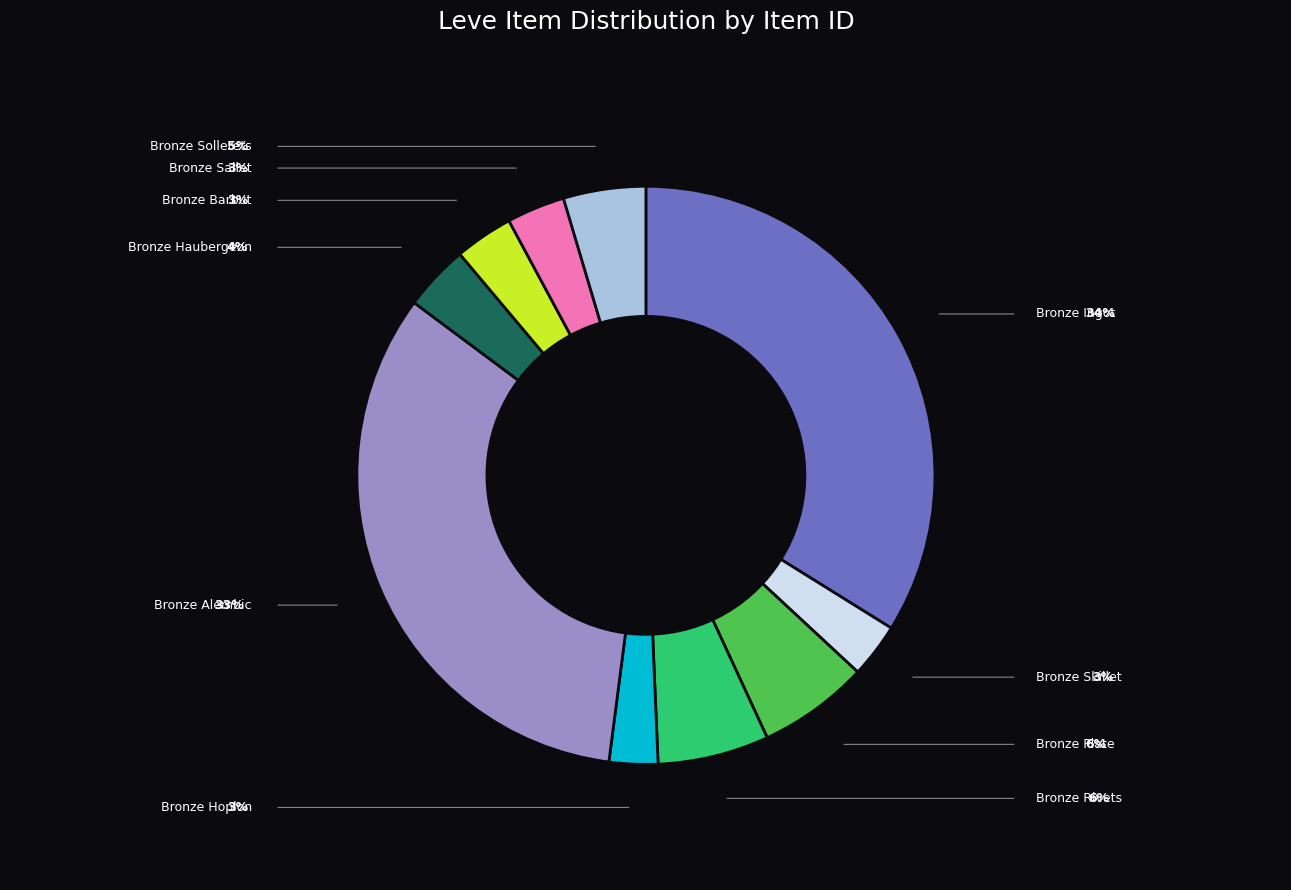

True or false: Bronze Ingot accounts for 34% of the total.

True